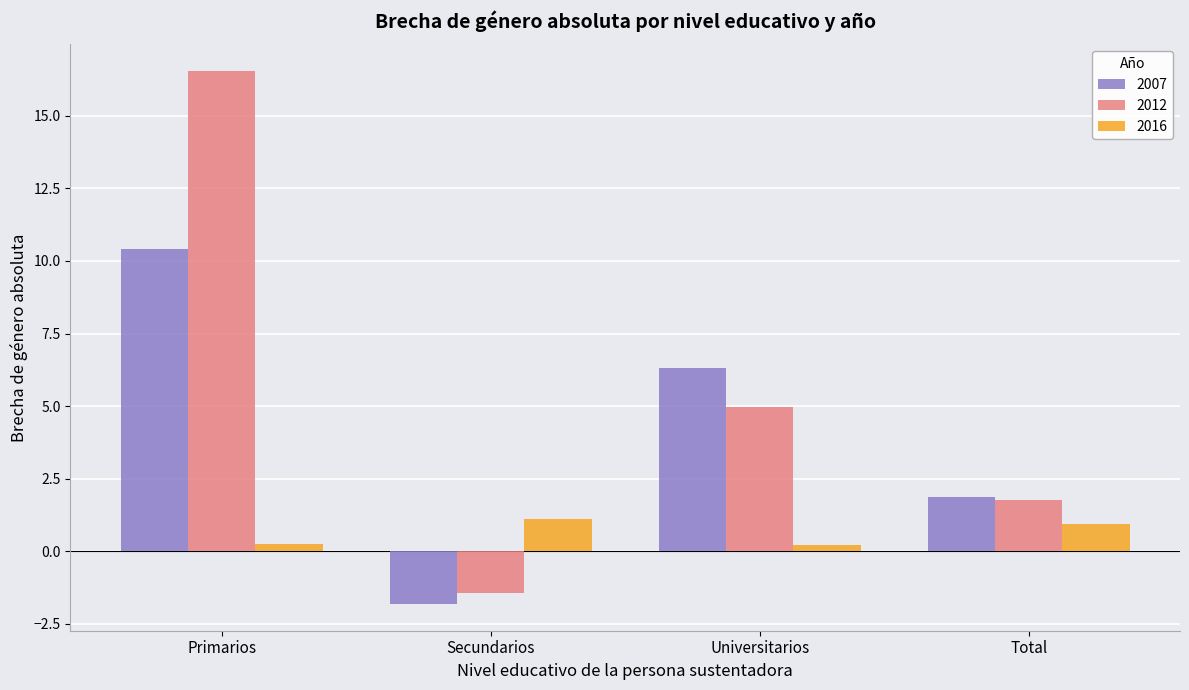

At which label does 2012 reach its peak?

Primarios